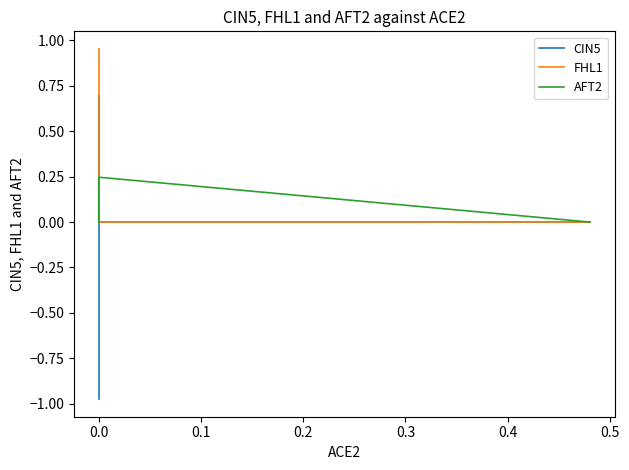

After their last crossing, which series has the higher values: FHL1 or AFT2?

FHL1